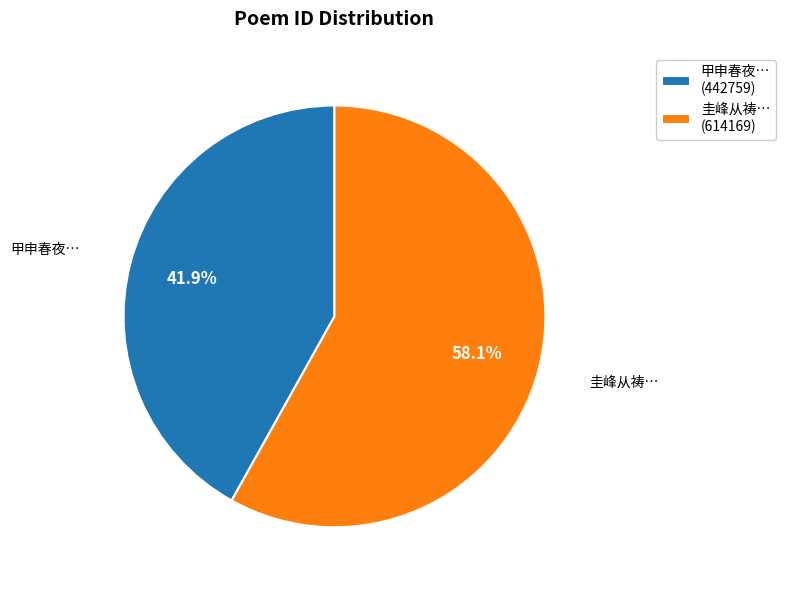

What is the ratio of the value at 圭峰从祷… (614169) to the value at 甲申春夜… (442759)?

1.4